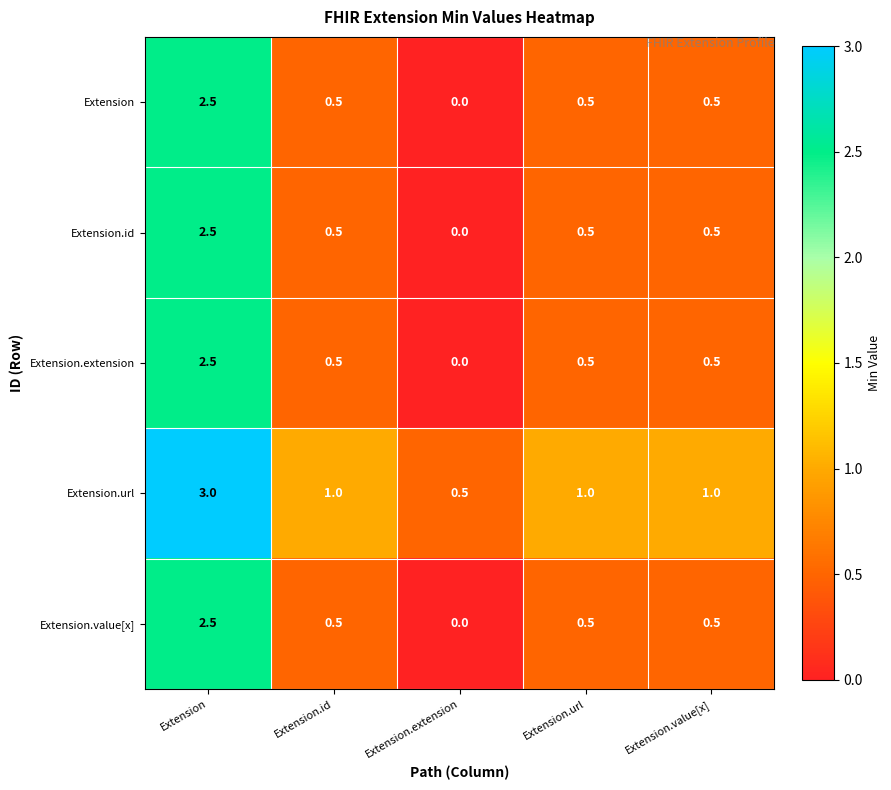

What value does the Extension.id series have at Extension.url?

0.5